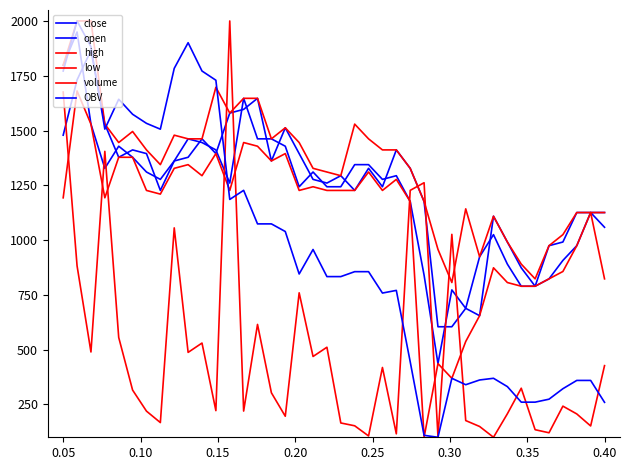

Does the chart have visible grid lines?

No